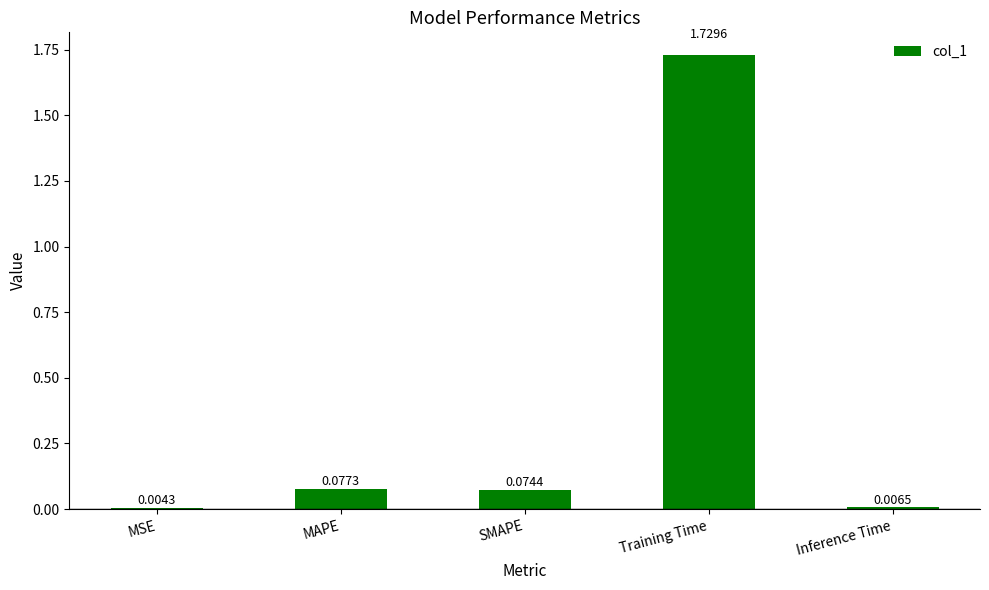

Where is the data nearest to the value 0?

MSE